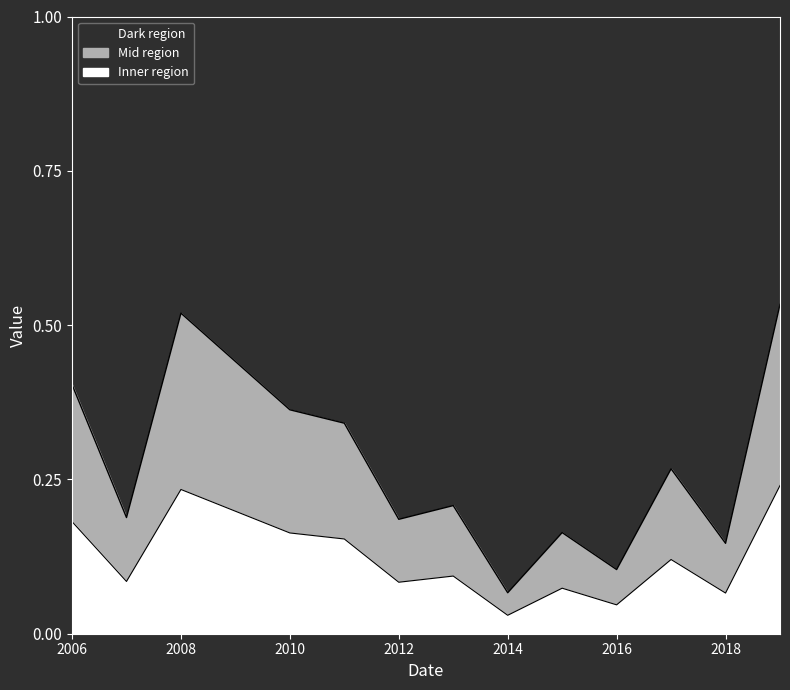

What is the label of the 4th point from the left?

2009-01-15